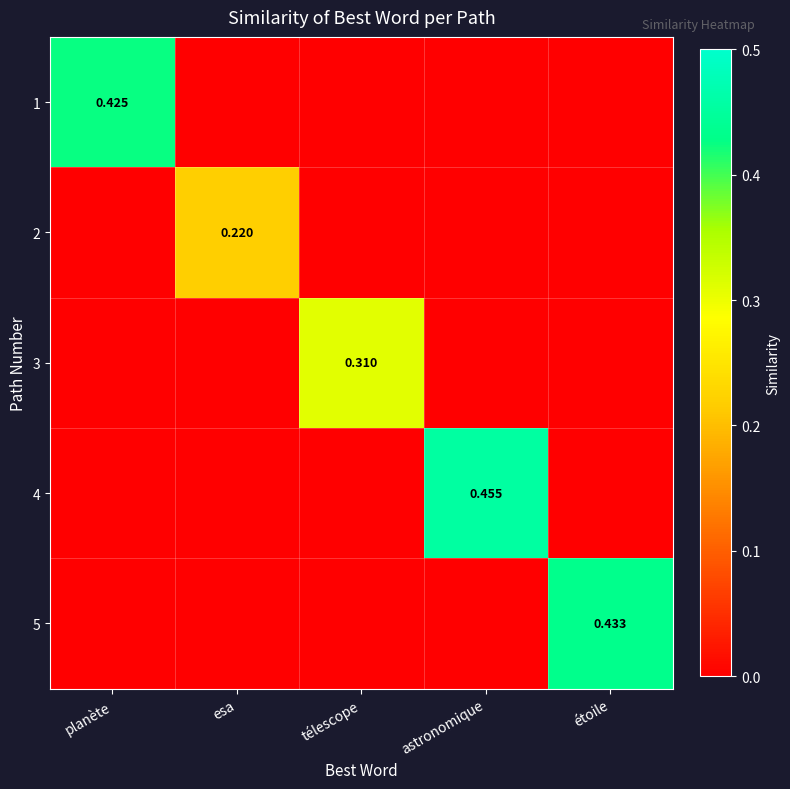

What is the total value across all series at astronomique?

0.5